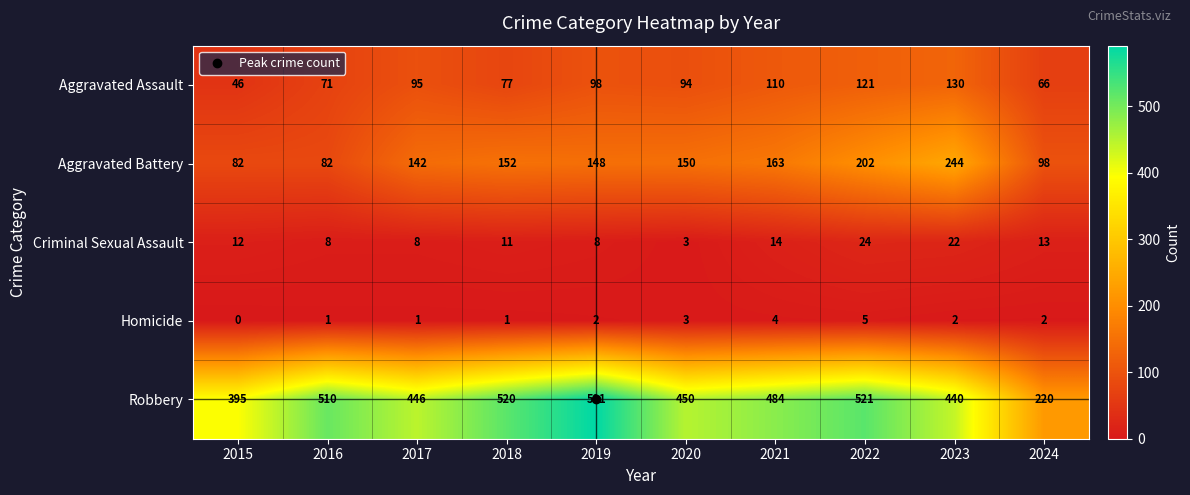

Rank the series by their maximum value, from lowest to highest.

Homicide, Criminal Sexual Assault, Aggravated Assault, Aggravated Battery, Robbery